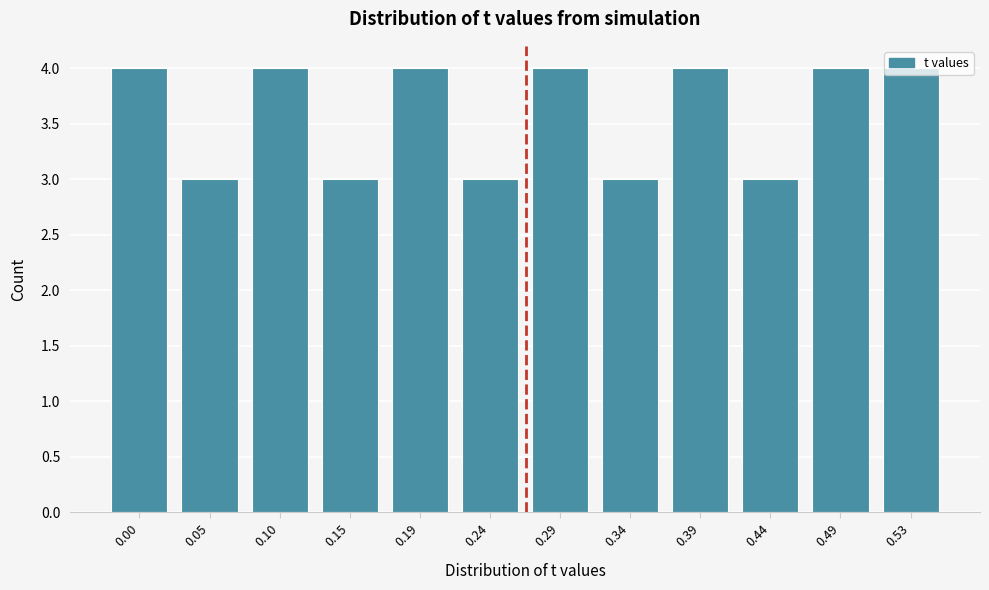

What is the average value?

4